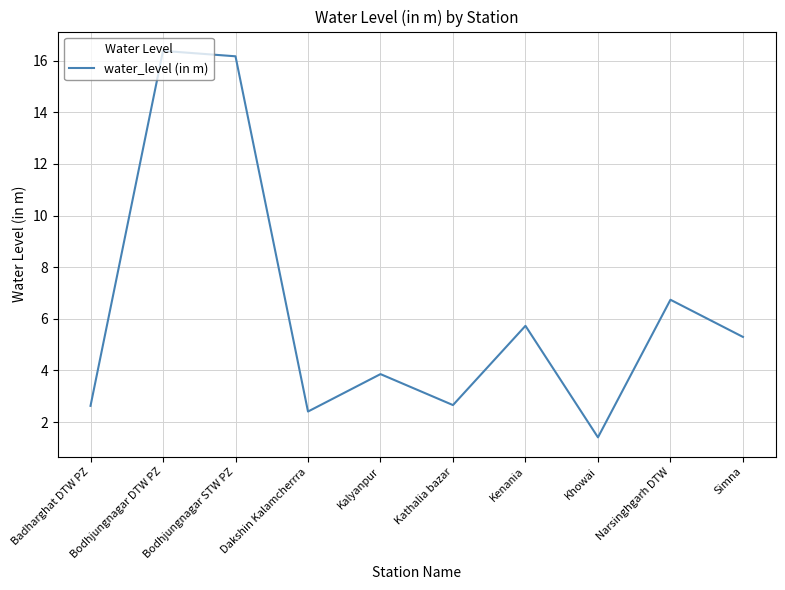

What is the difference between the values at Kenania and Narsinghgarh DTW?

1.0